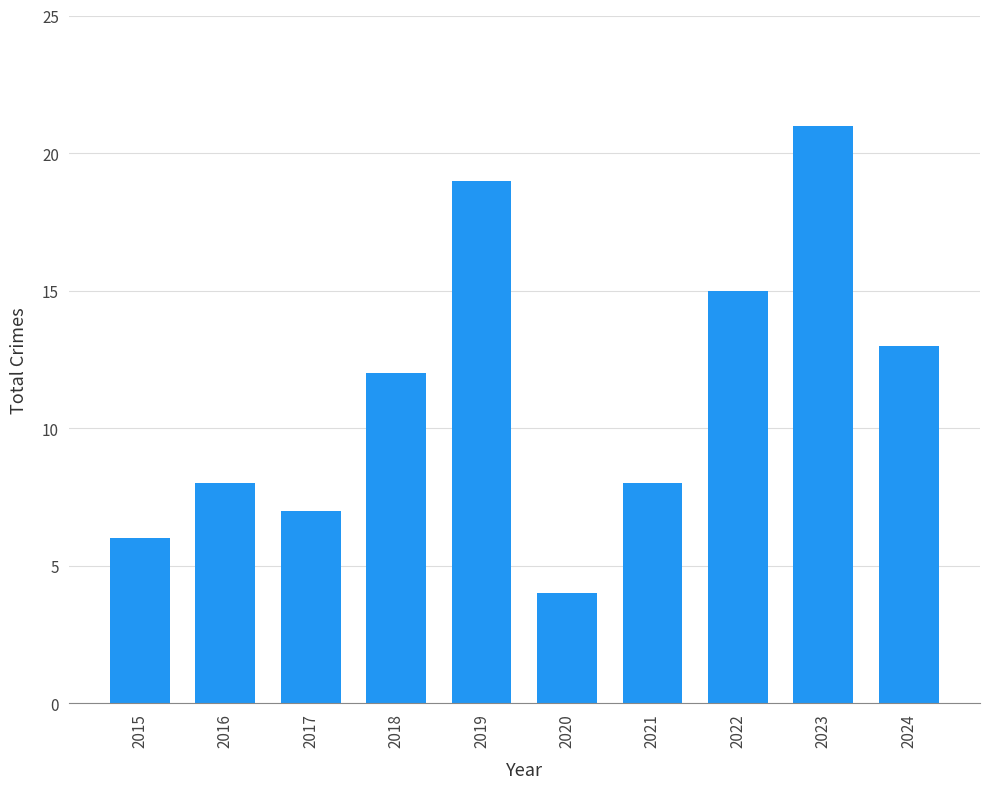

What is the difference between the second highest and minimum values?

15